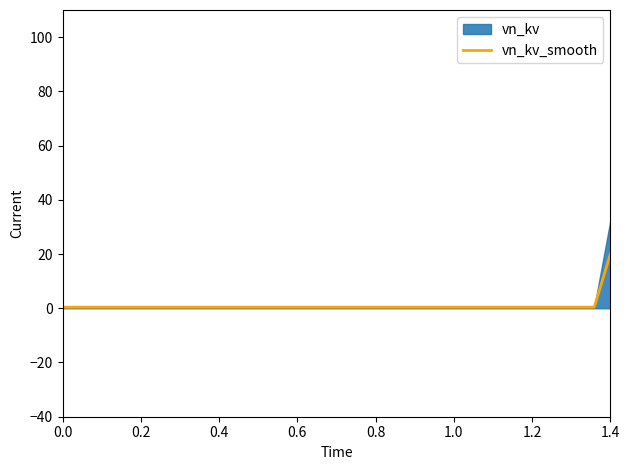

What is the average value?

1.0